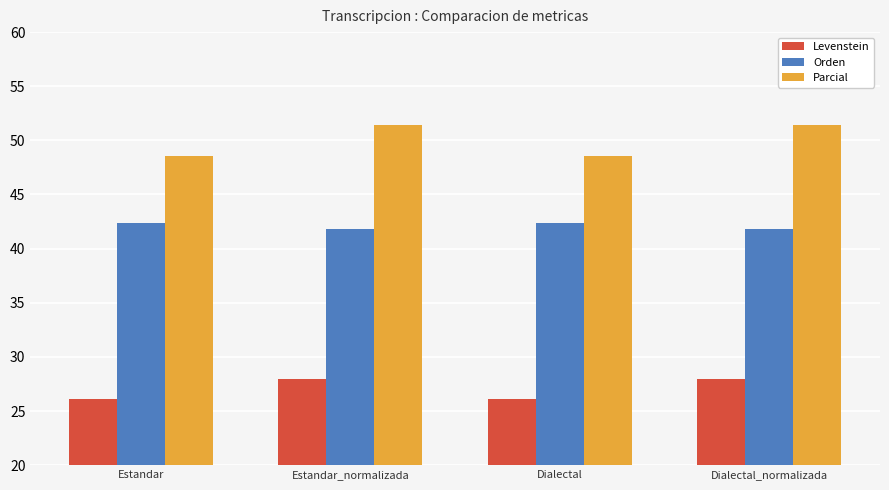

What is the difference between the highest and lowest values at Estandar?

22.5